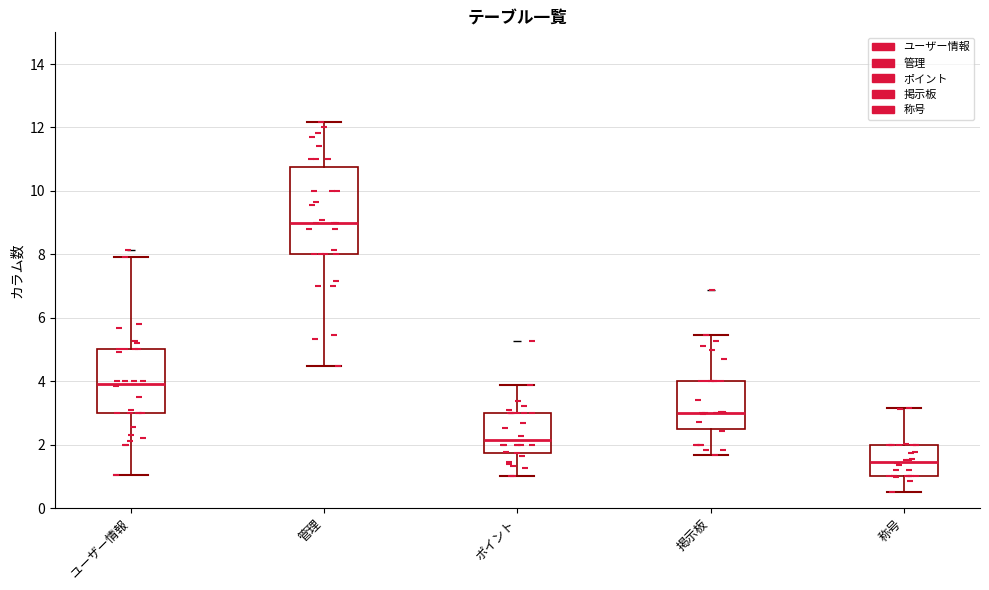

Which box is the tallest, from its lower edge to its upper edge?

管理